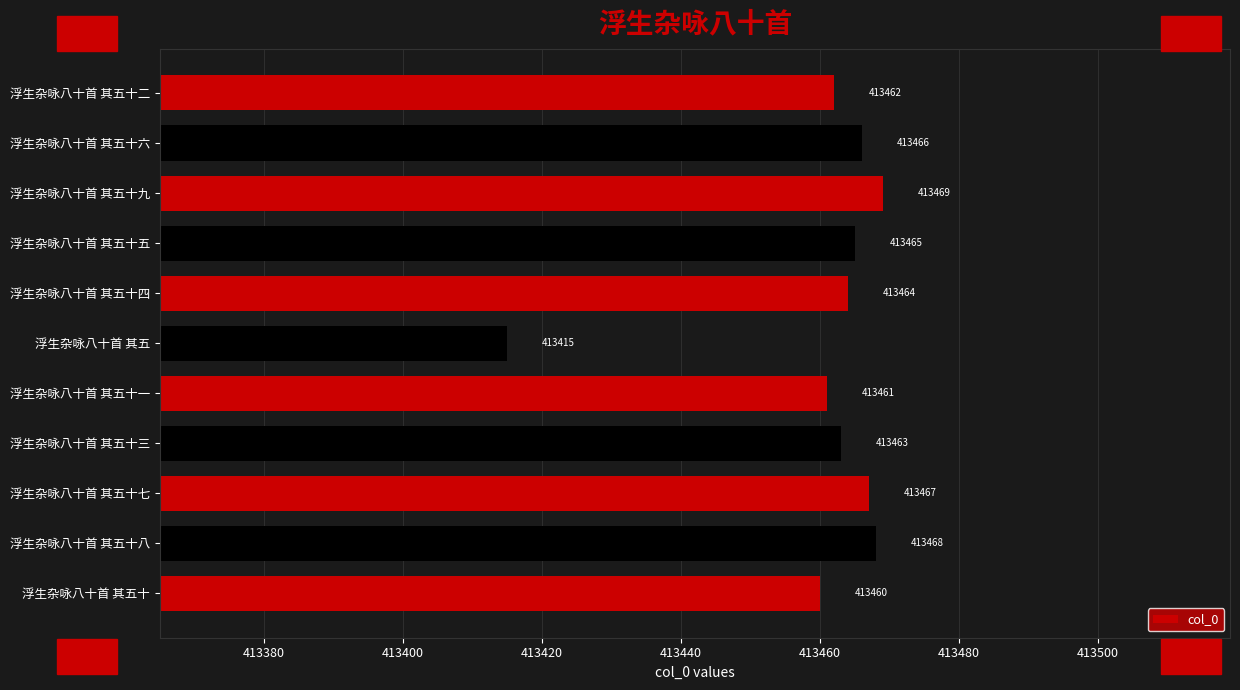

Rank the categories by value from lowest to highest.

浮生杂咏八十首 其五, 浮生杂咏八十首 其五十, 浮生杂咏八十首 其五十一, 浮生杂咏八十首 其五十二, 浮生杂咏八十首 其五十三, 浮生杂咏八十首 其五十四, 浮生杂咏八十首 其五十五, 浮生杂咏八十首 其五十六, 浮生杂咏八十首 其五十七, 浮生杂咏八十首 其五十八, 浮生杂咏八十首 其五十九